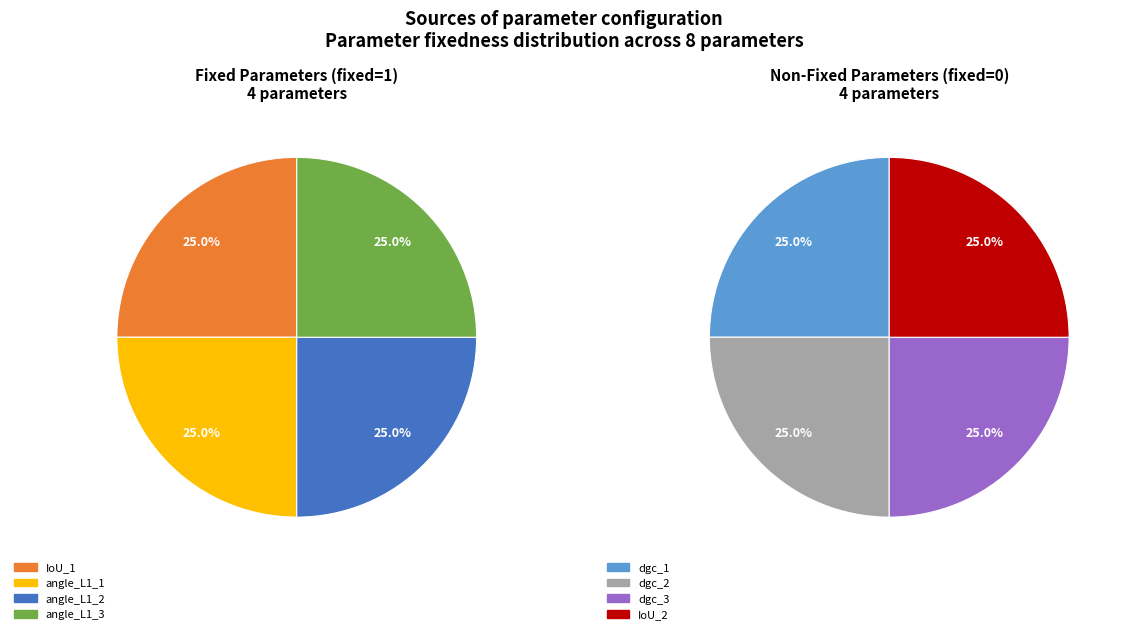

What is the largest slice in the pie chart?

IoU_1